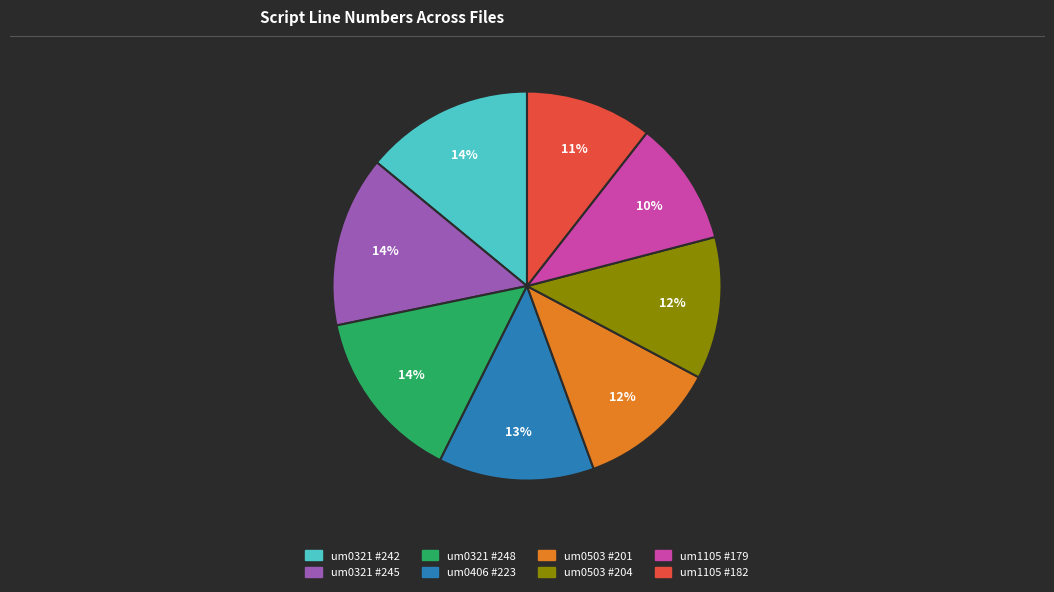

To the nearest percent, what is the average slice percentage?

12%